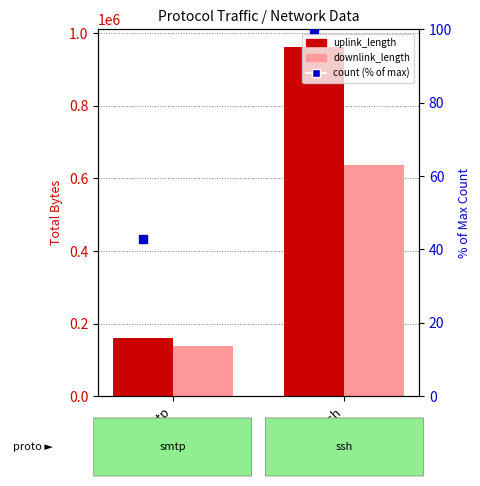

Which series has the widest spread of Y values?

uplink_length